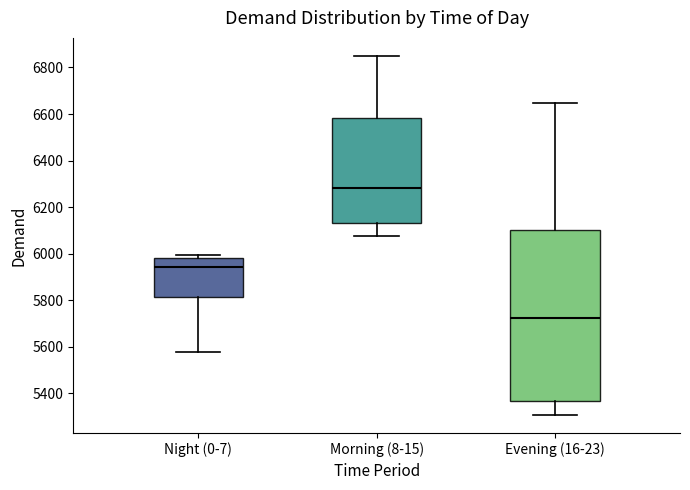

Where does the lower whisker of the box for Morning (8-15) end on the y-axis? The values are not printed on the chart, so give them approximately, as read against the axis.

6080